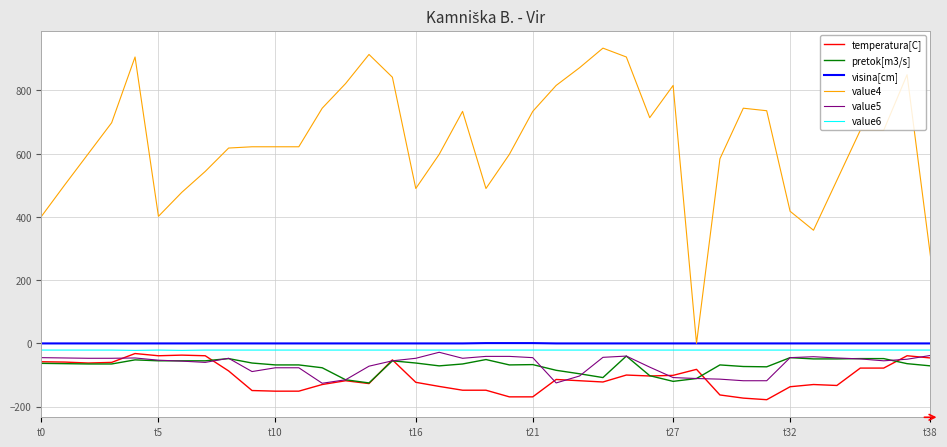

True or false: value4 and temperatura[C] intersect in this chart.

False